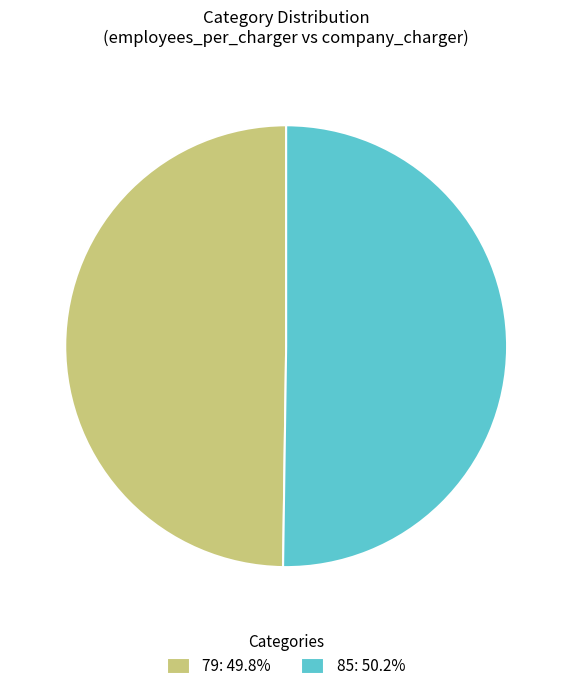

Do 79 and 85 together represent more than half of the pie?

Yes